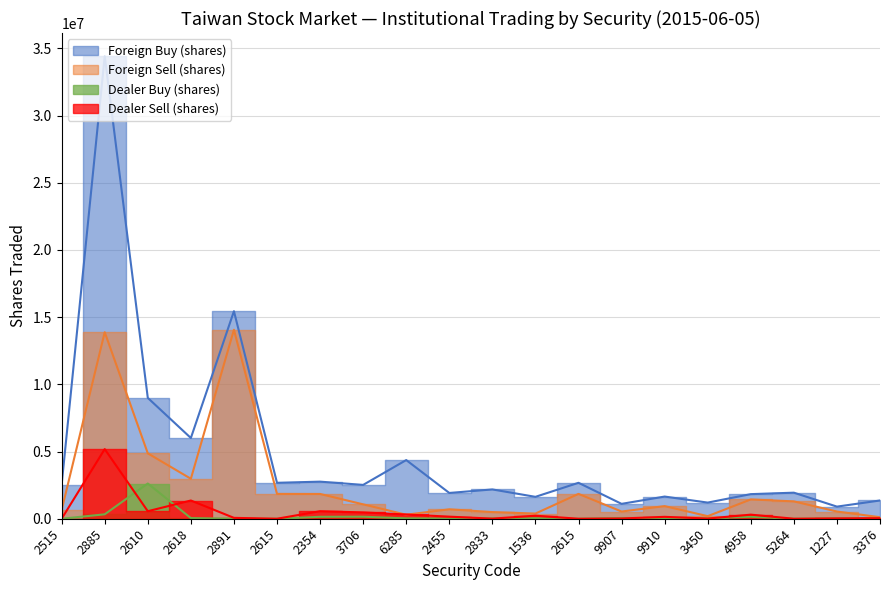

Is the value of Foreign Buy (shares) at 2618 greater than the value of Dealer Buy (shares) at 6285?

Yes